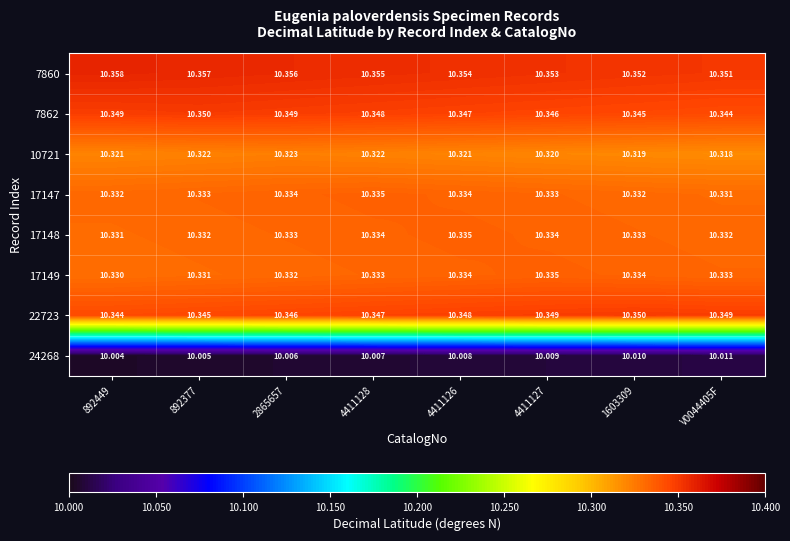

Is the value of 24268 at 1603309 greater than the value of 10721 at 4411128?

No